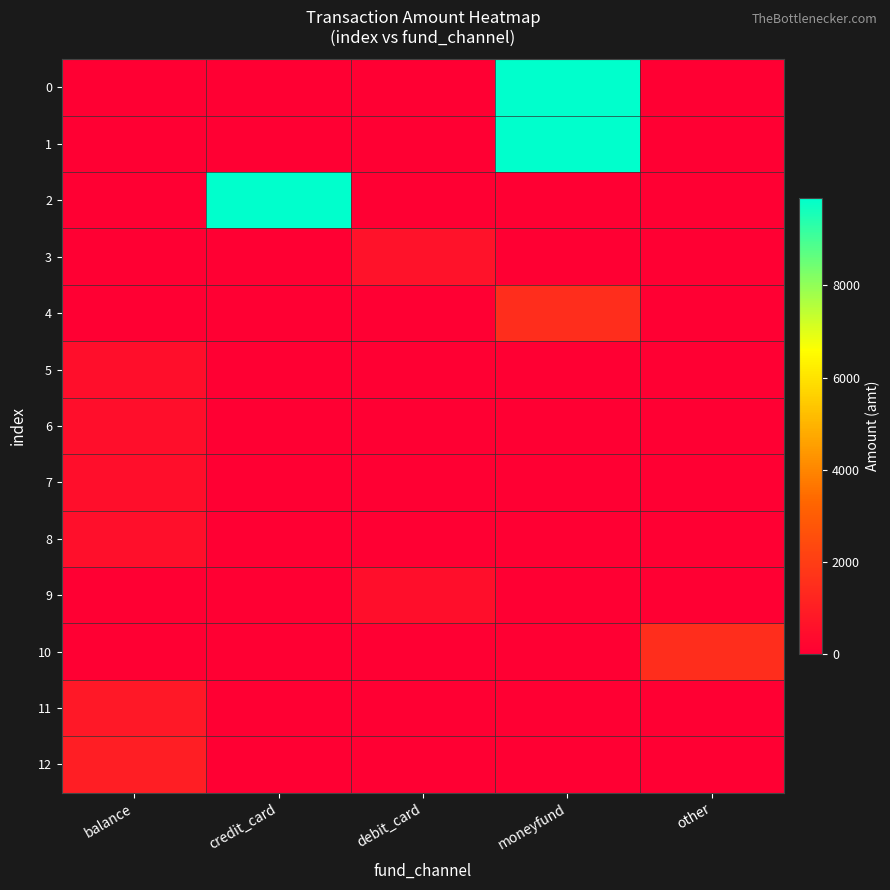

Reading left to right, extract all data points from this chart.

0: balance=0.0	credit_card=0.0	debit_card=0.0	moneyfund=9900.0	other=0.0
1: balance=0.0	credit_card=0.0	debit_card=0.0	moneyfund=9900.0	other=0.0
2: balance=0.0	credit_card=9900.0	debit_card=0.0	moneyfund=0.0	other=0.0
3: balance=0.0	credit_card=0.0	debit_card=599.0	moneyfund=0.0	other=0.0
4: balance=0.0	credit_card=0.0	debit_card=0.0	moneyfund=1499.0	other=0.0
5: balance=500.0	credit_card=0.0	debit_card=0.0	moneyfund=0.0	other=0.0
6: balance=500.5	credit_card=0.0	debit_card=0.0	moneyfund=0.0	other=0.0
7: balance=499.0	credit_card=0.0	debit_card=0.0	moneyfund=0.0	other=0.0
8: balance=504.0	credit_card=0.0	debit_card=0.0	moneyfund=0.0	other=0.0
9: balance=0.0	credit_card=0.0	debit_card=499.0	moneyfund=0.0	other=0.0
10: balance=0.0	credit_card=0.0	debit_card=0.0	moneyfund=0.0	other=1500.0
11: balance=800.0	credit_card=0.0	debit_card=0.0	moneyfund=0.0	other=0.0
12: balance=1000.0	credit_card=0.0	debit_card=0.0	moneyfund=0.0	other=0.0